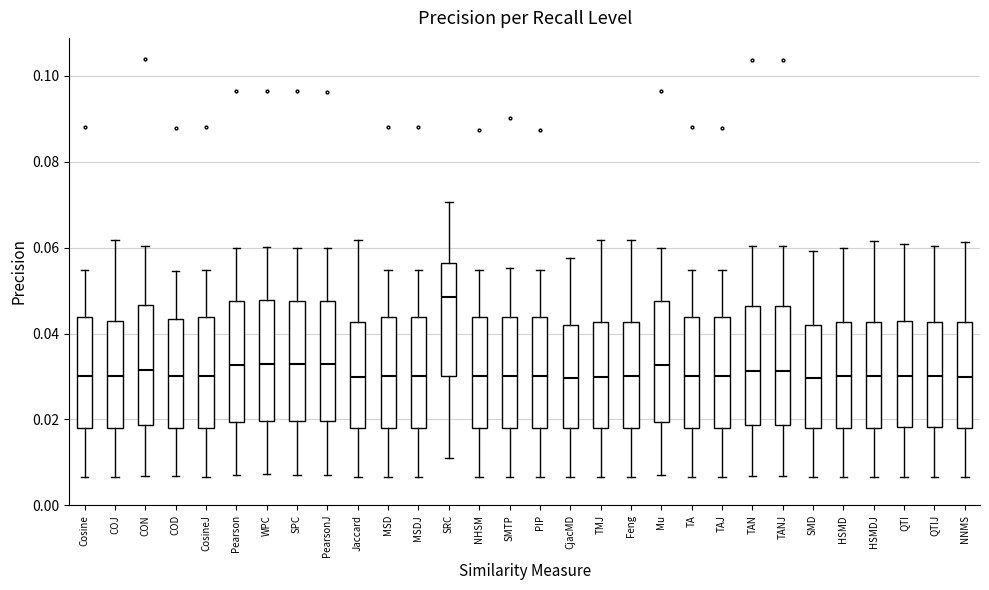

Reading left to right, read every box against the y-axis: the position of its median line, the range the box covers, and the ends of its whiskers. The values are not printed on the chart, so give them approximately, as read against the axis.

Cosine: median 0.030, box 0.018 to 0.044, whiskers 0.006 to 0.054
COJ: median 0.030, box 0.018 to 0.042, whiskers 0.006 to 0.062
CON: median 0.032, box 0.018 to 0.046, whiskers 0.006 to 0.060
COD: median 0.030, box 0.018 to 0.044, whiskers 0.006 to 0.054
CosineJ: median 0.030, box 0.018 to 0.044, whiskers 0.006 to 0.054
Pearson: median 0.032, box 0.020 to 0.048, whiskers 0.008 to 0.060
WPC: median 0.034, box 0.020 to 0.048, whiskers 0.008 to 0.060
SPC: median 0.032, box 0.020 to 0.048, whiskers 0.008 to 0.060
PearsonJ: median 0.032, box 0.020 to 0.048, whiskers 0.008 to 0.060
Jaccard: median 0.030, box 0.018 to 0.042, whiskers 0.006 to 0.062
MSD: median 0.030, box 0.018 to 0.044, whiskers 0.006 to 0.054
MSDJ: median 0.030, box 0.018 to 0.044, whiskers 0.006 to 0.054
SRC: median 0.048, box 0.030 to 0.056, whiskers 0.012 to 0.070
NHSM: median 0.030, box 0.018 to 0.044, whiskers 0.006 to 0.054
SMTP: median 0.030, box 0.018 to 0.044, whiskers 0.006 to 0.056
PIP: median 0.030, box 0.018 to 0.044, whiskers 0.006 to 0.054
CjacMD: median 0.030, box 0.018 to 0.042, whiskers 0.006 to 0.058
TMJ: median 0.030, box 0.018 to 0.042, whiskers 0.006 to 0.062
Feng: median 0.030, box 0.018 to 0.042, whiskers 0.006 to 0.062
Mu: median 0.032, box 0.020 to 0.048, whiskers 0.008 to 0.060
TA: median 0.030, box 0.018 to 0.044, whiskers 0.006 to 0.054
TAJ: median 0.030, box 0.018 to 0.044, whiskers 0.006 to 0.054
TAN: median 0.032, box 0.018 to 0.046, whiskers 0.006 to 0.060
TANJ: median 0.032, box 0.018 to 0.046, whiskers 0.006 to 0.060
SMD: median 0.030, box 0.018 to 0.042, whiskers 0.006 to 0.060
HSMD: median 0.030, box 0.018 to 0.042, whiskers 0.006 to 0.060
HSMDJ: median 0.030, box 0.018 to 0.042, whiskers 0.006 to 0.062
QTI: median 0.030, box 0.018 to 0.044, whiskers 0.006 to 0.060
QTIJ: median 0.030, box 0.018 to 0.042, whiskers 0.006 to 0.060
NNMS: median 0.030, box 0.018 to 0.042, whiskers 0.006 to 0.062